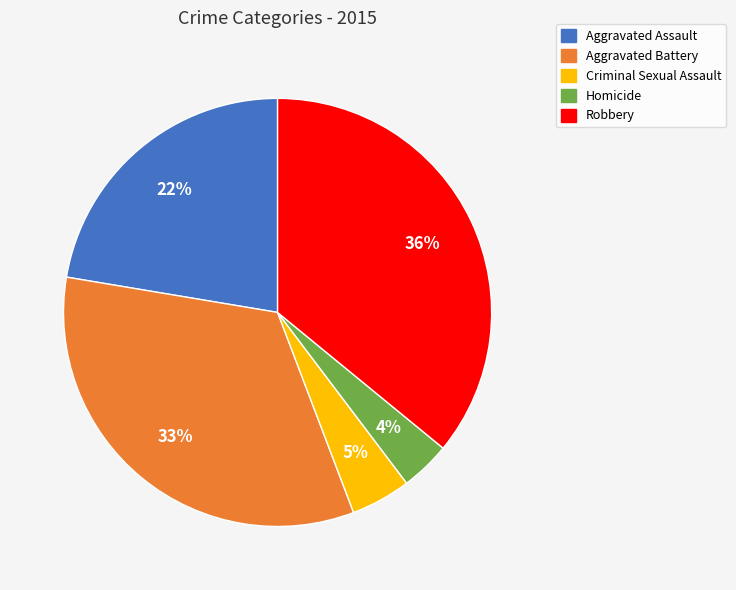

The Homicide slice represents 4% of the pie. True or false?

True